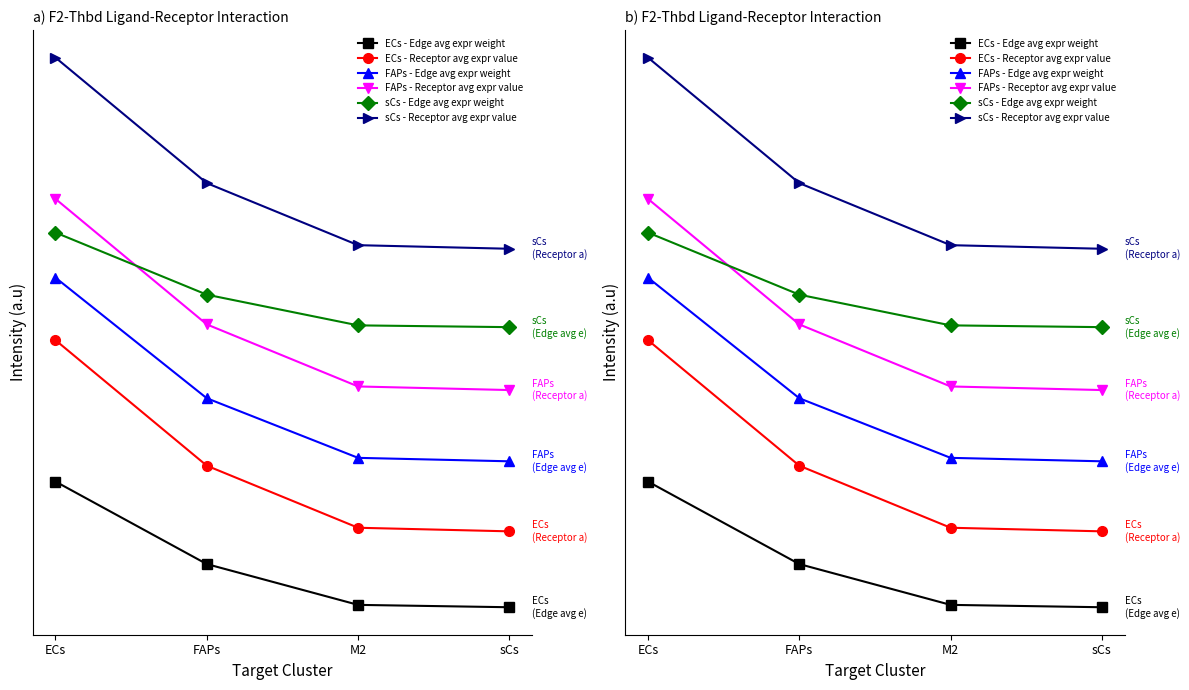

True or false: FAPs - Edge avg expr weight has a value of 33.9 at M2.

True